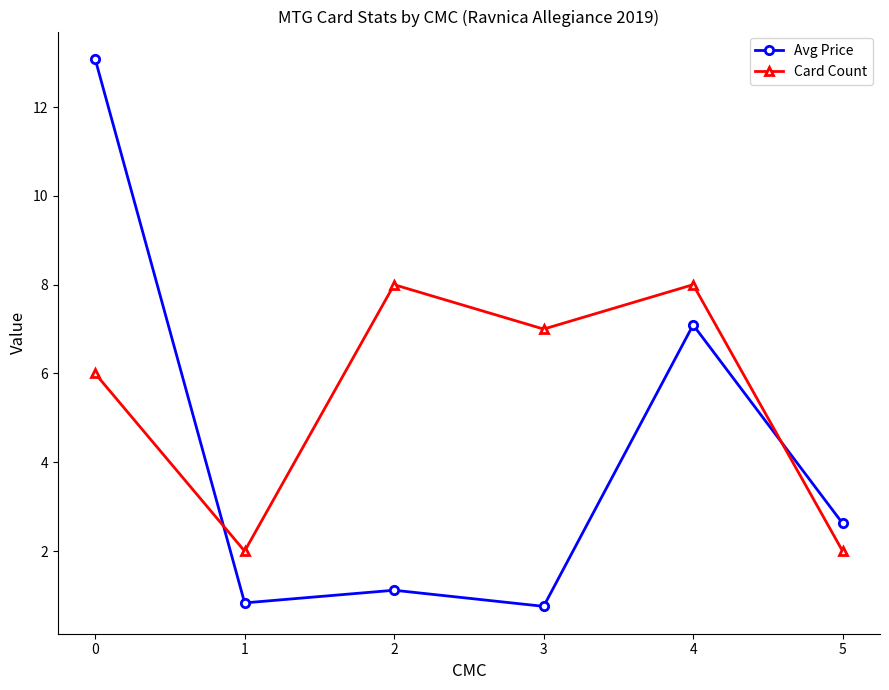

Is the value of Avg Price at 1 greater than the value of Card Count at 3?

No